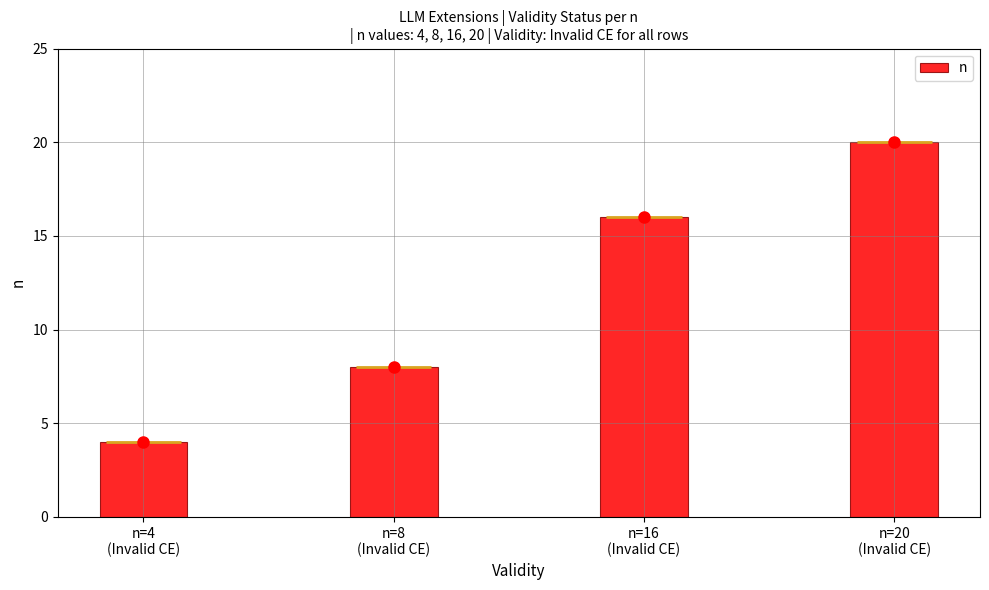

What is the smallest value displayed?

4